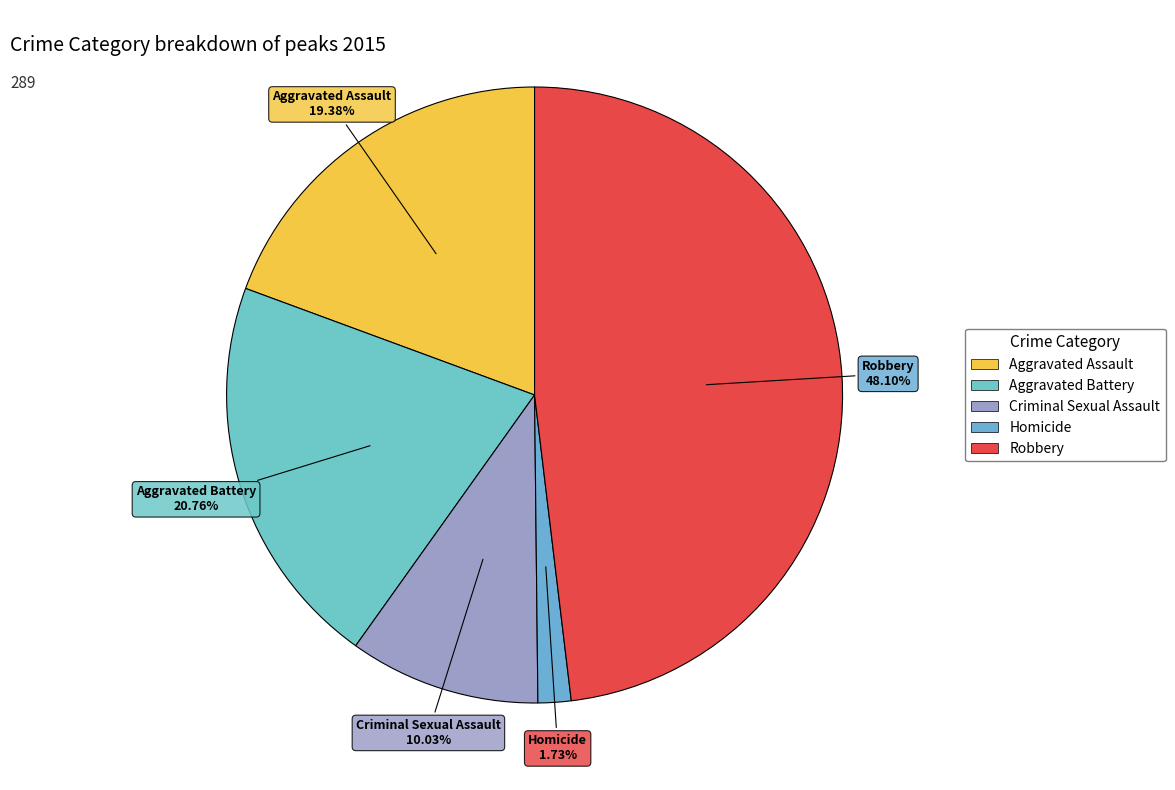

What is the total percentage of Aggravated Battery and Robbery?

68.9%